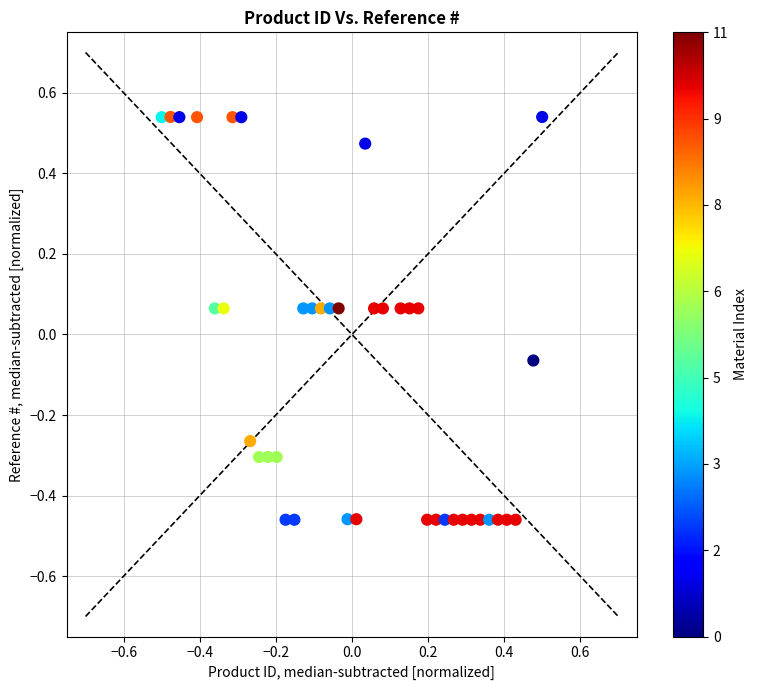

What is the range of Y values (max minus min)?

1.0